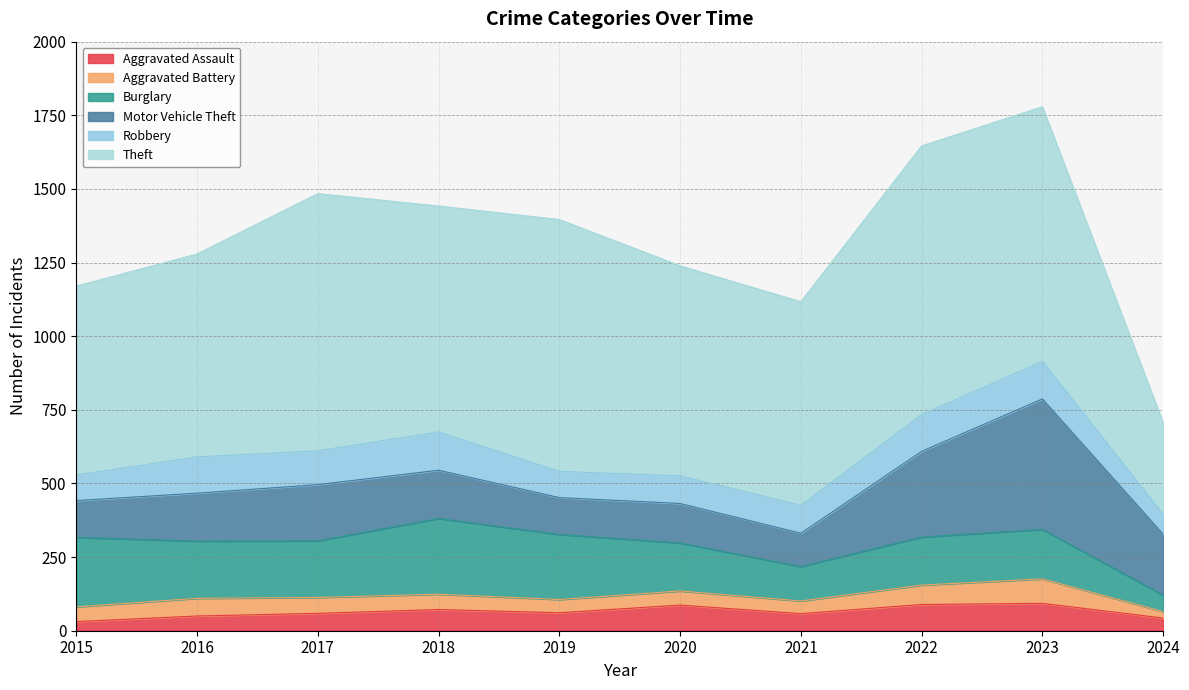

What are all the series names shown in the legend?

Aggravated Assault, Aggravated Battery, Burglary, Motor Vehicle Theft, Robbery, Theft